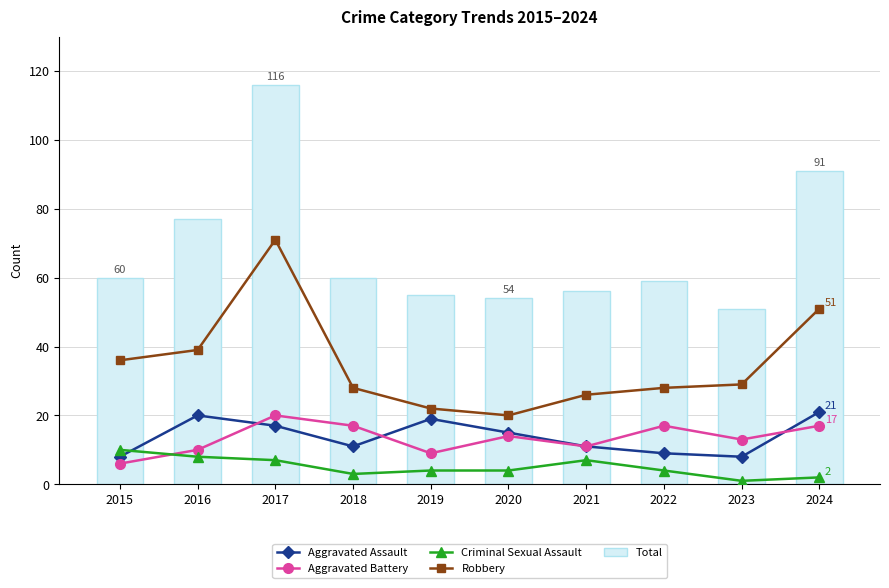

At how many categories does at least one series exceed 59?

5